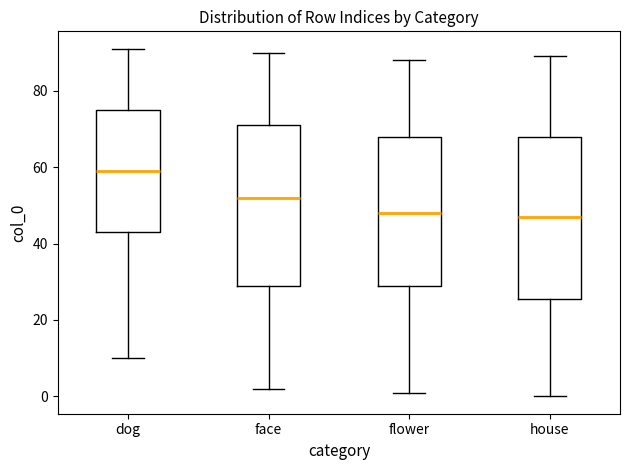

Where is the lower edge of the box for face on the y-axis? The values are not printed on the chart, so give them approximately, as read against the axis.

30